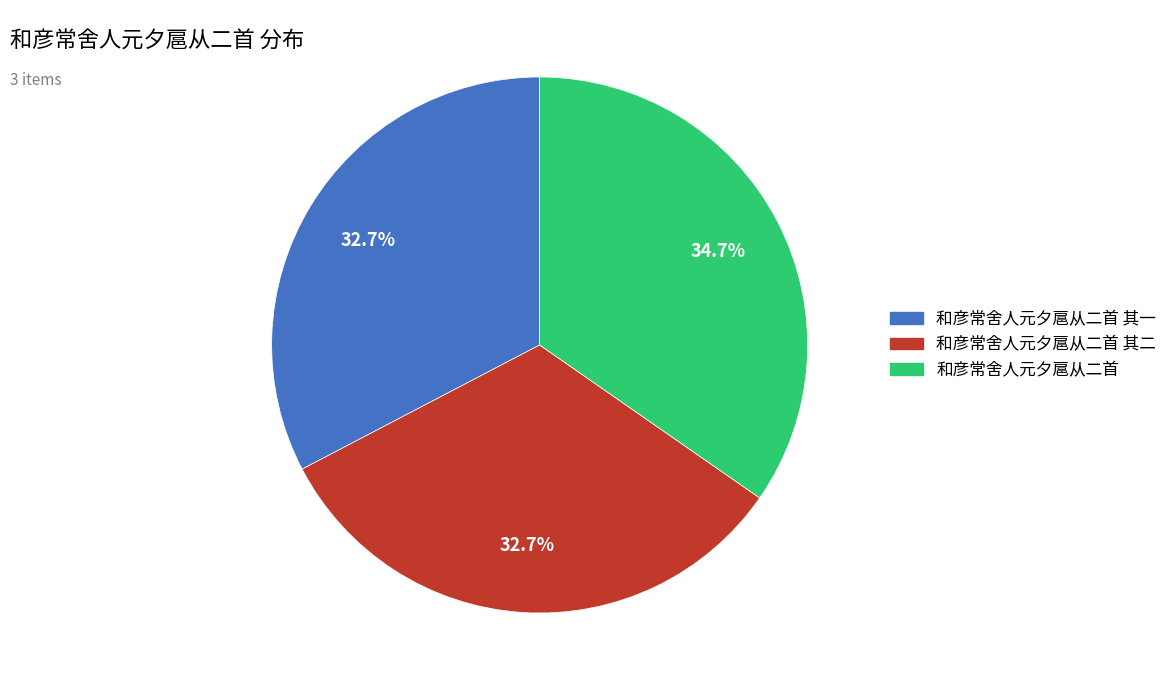

Is it true that 和彦常舍人元夕扈从二首 其一 is 33% of the pie?

True